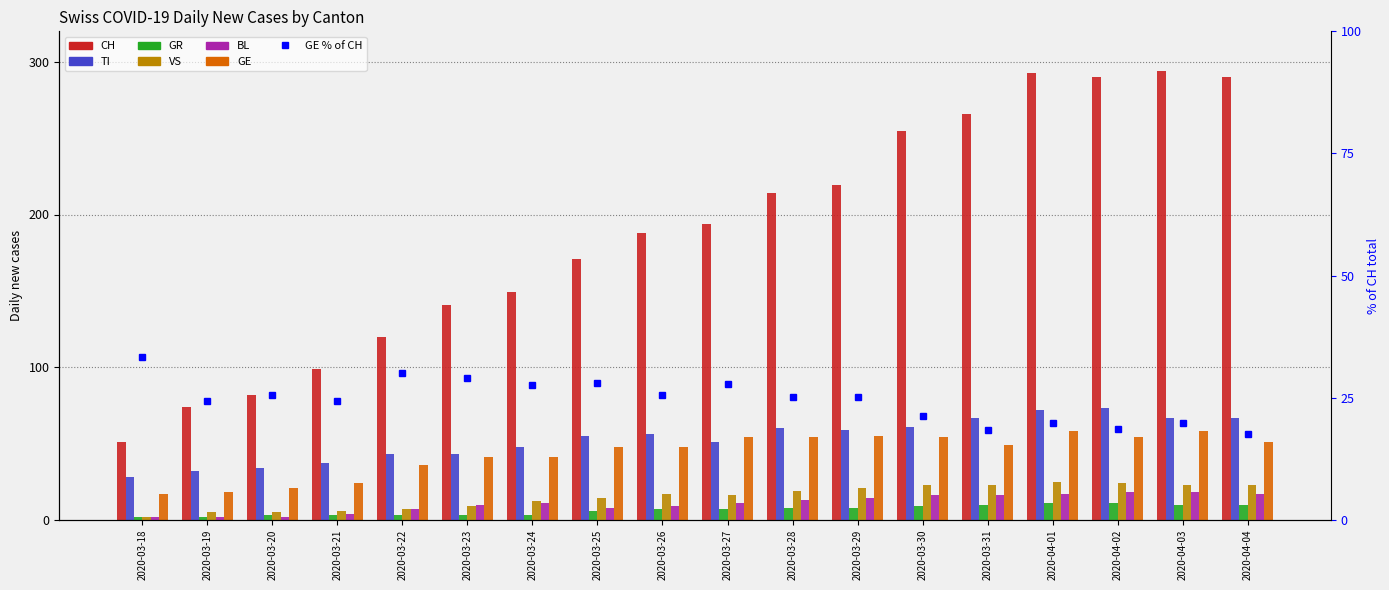

Is the value of GE at 2020-03-26 greater than the value of VS at 2020-04-03?

Yes